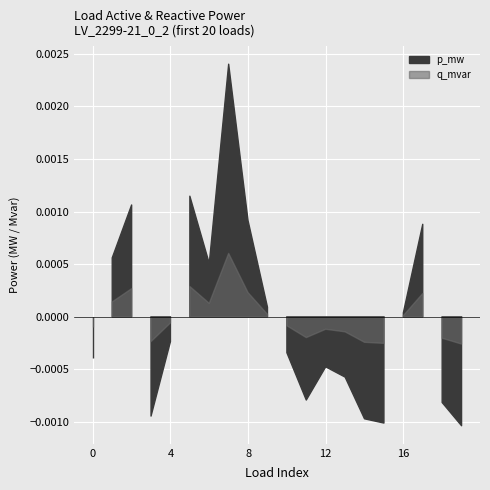

The value at 12 is 0.0. True or false?

False